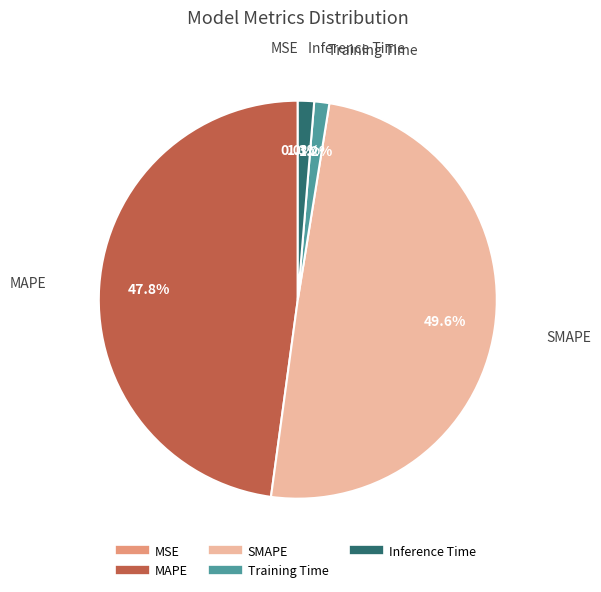

The Inference Time slice represents 1% of the pie. True or false?

True